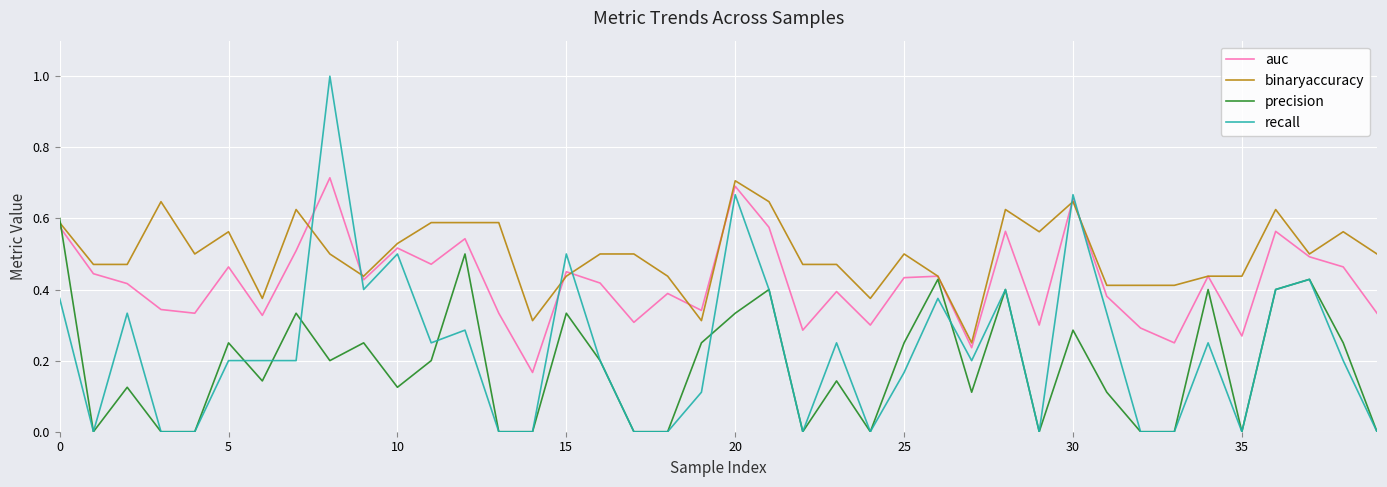

After their last crossing, which series has the higher values: binaryaccuracy or recall?

binaryaccuracy